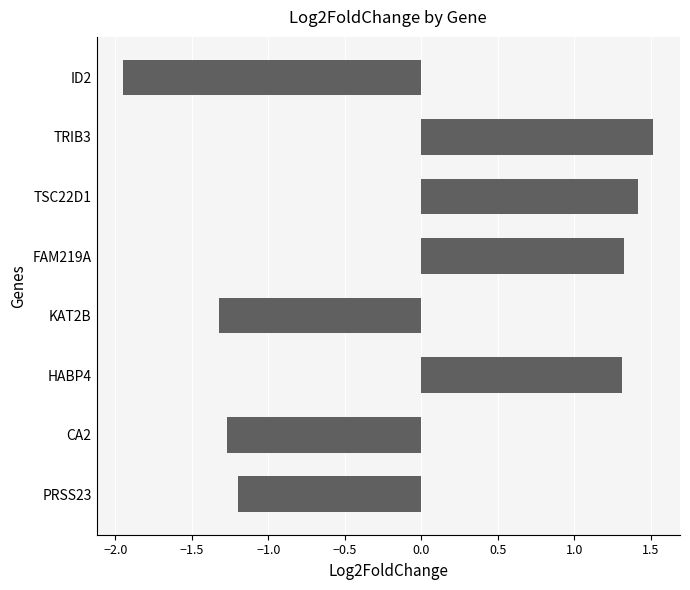

What is the greatest value displayed?

1.5